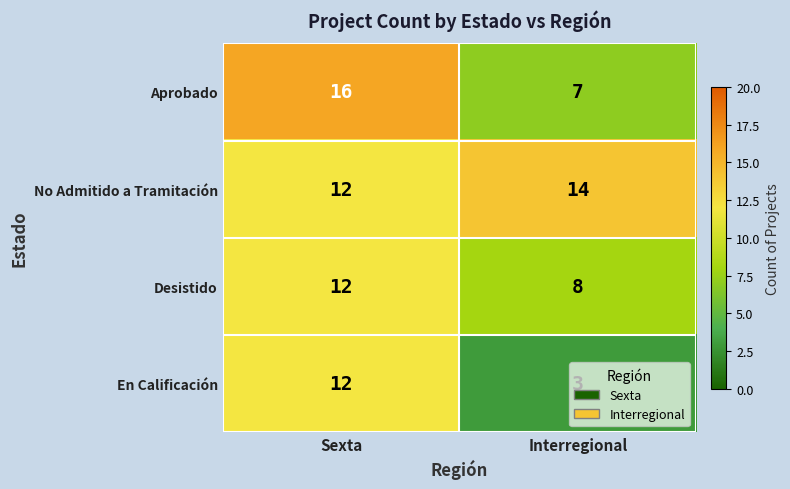

How many series are shown in this chart?

4